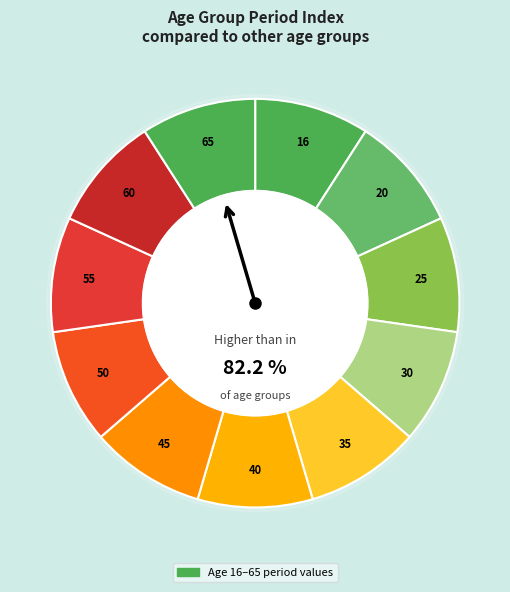

Which slice is the largest?

65